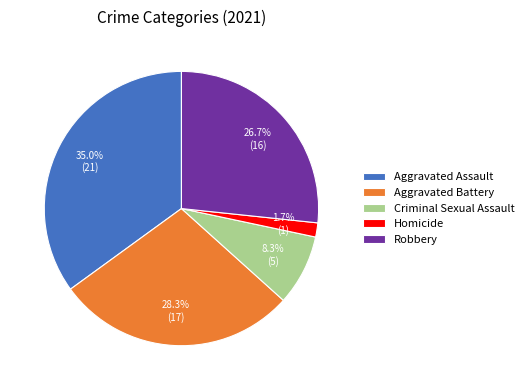

How many segments does this pie chart have?

5